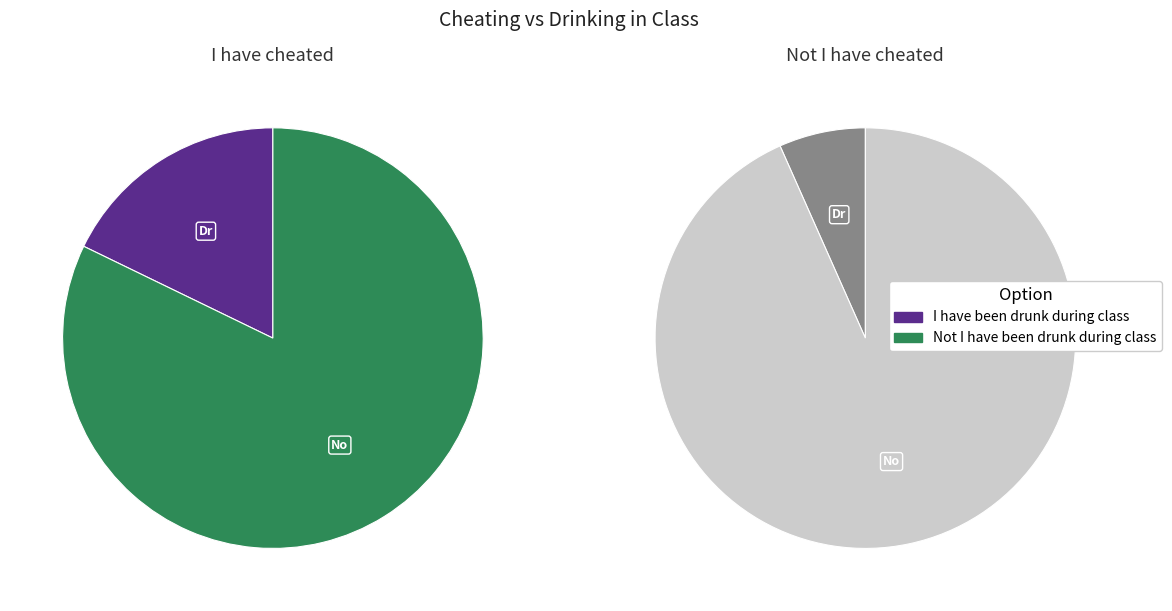

Between I have been drunk during class and Not I have been drunk during class, which is larger?

Not I have been drunk during class